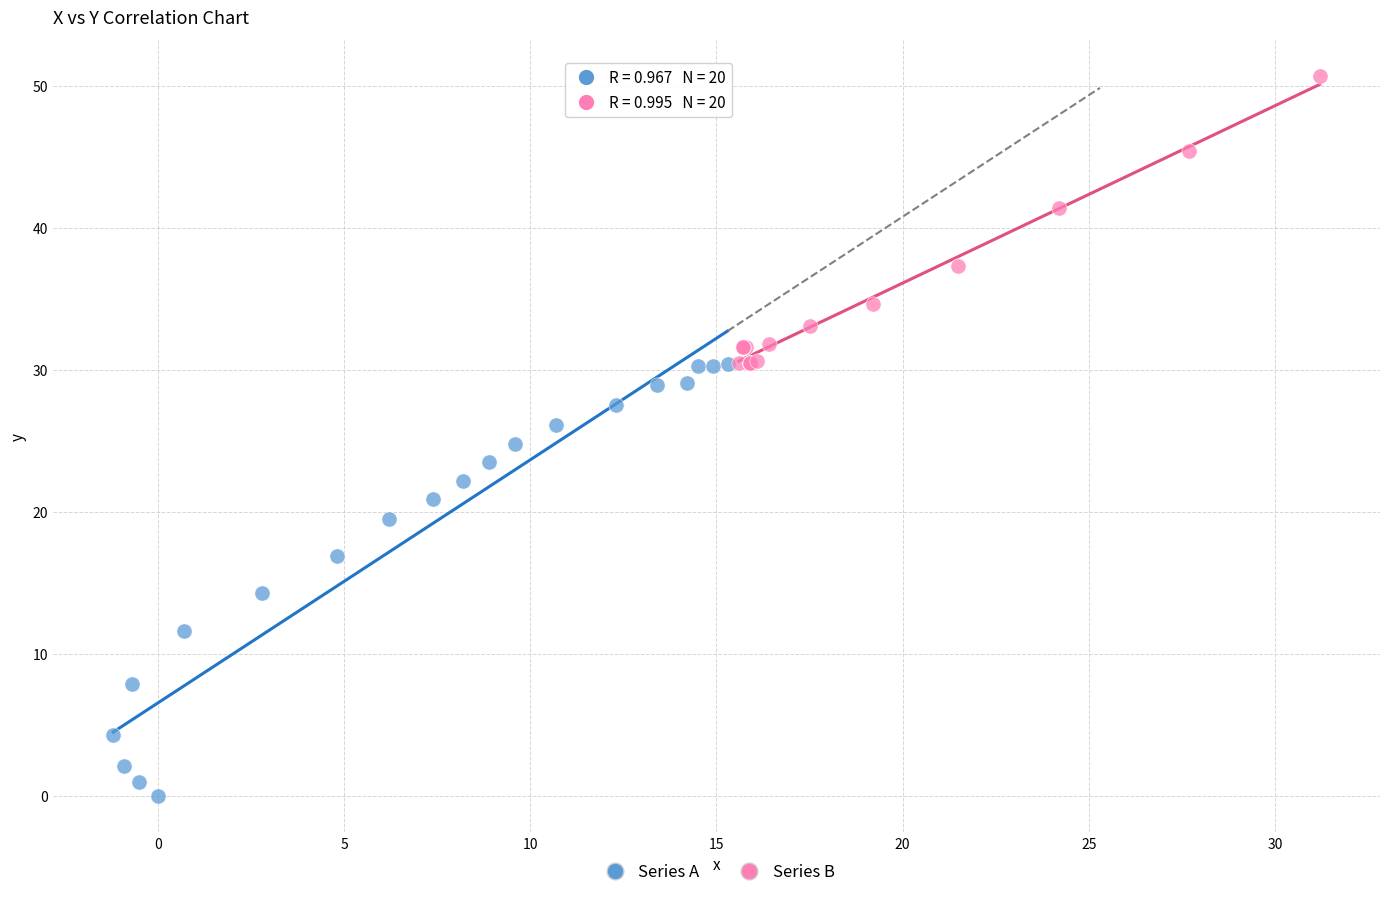

Which series has the largest Y range (max minus min)?

Series A